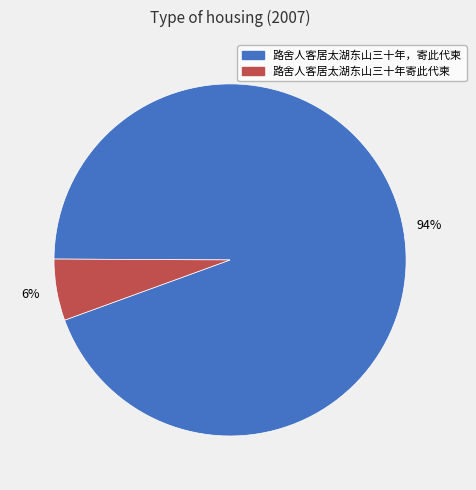

Rank the categories by value from highest to lowest.

路舍人客居太湖东山三十年，寄此代柬, 路舍人客居太湖东山三十年寄此代柬